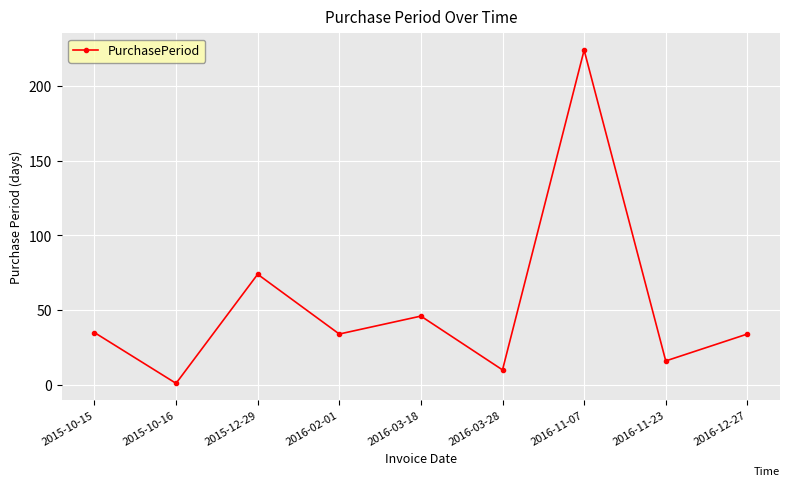

Is this an area chart (filled region under the line)?

No